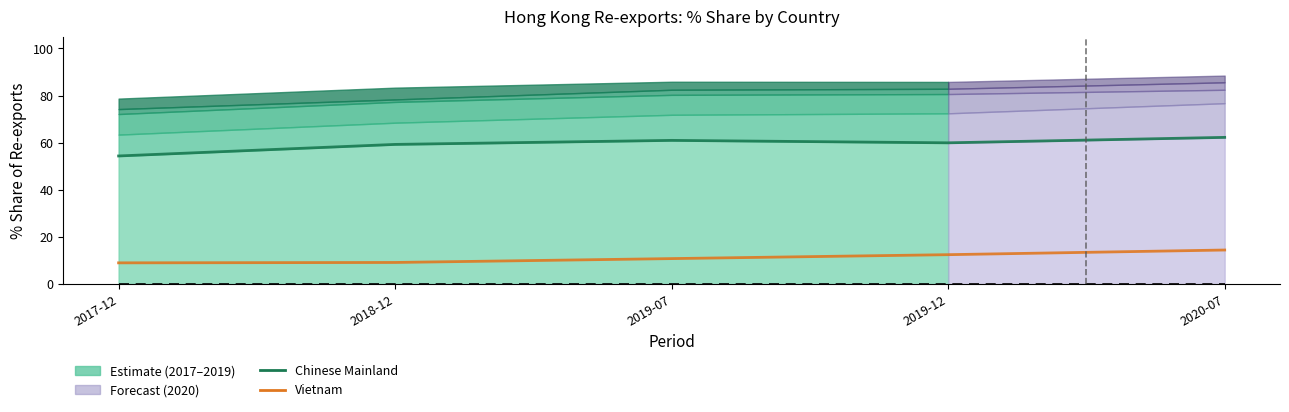

How many values in the VIETNAM series exceed 10?

3